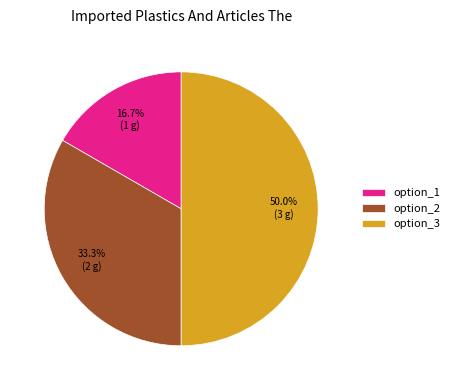

True or false: option_3 accounts for 56% of the total.

False